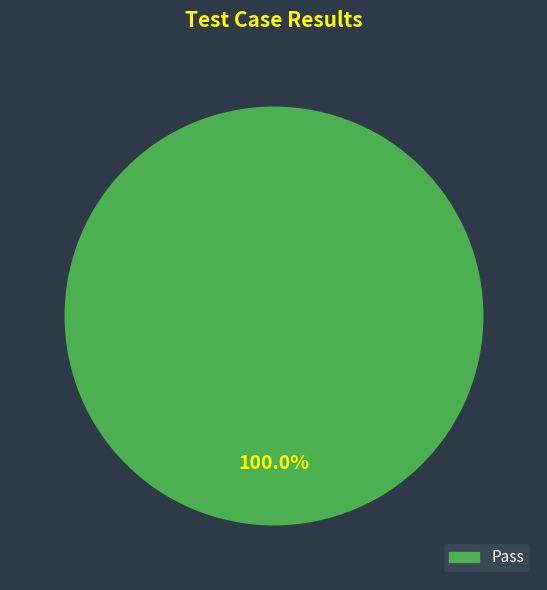

Rank the categories by value from highest to lowest.

Pass